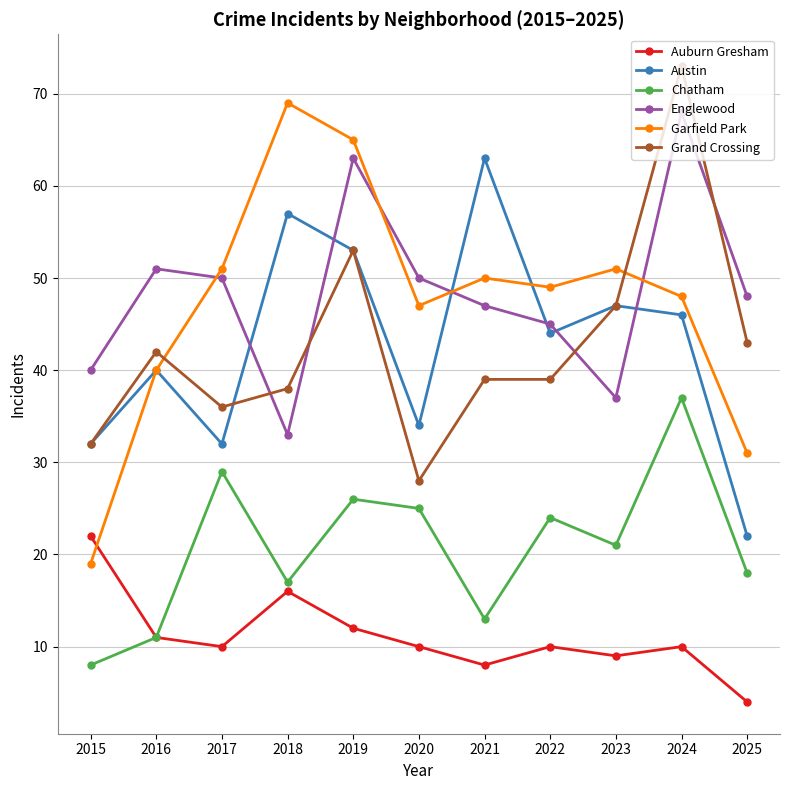

What is the total value across all series at 2020?

194